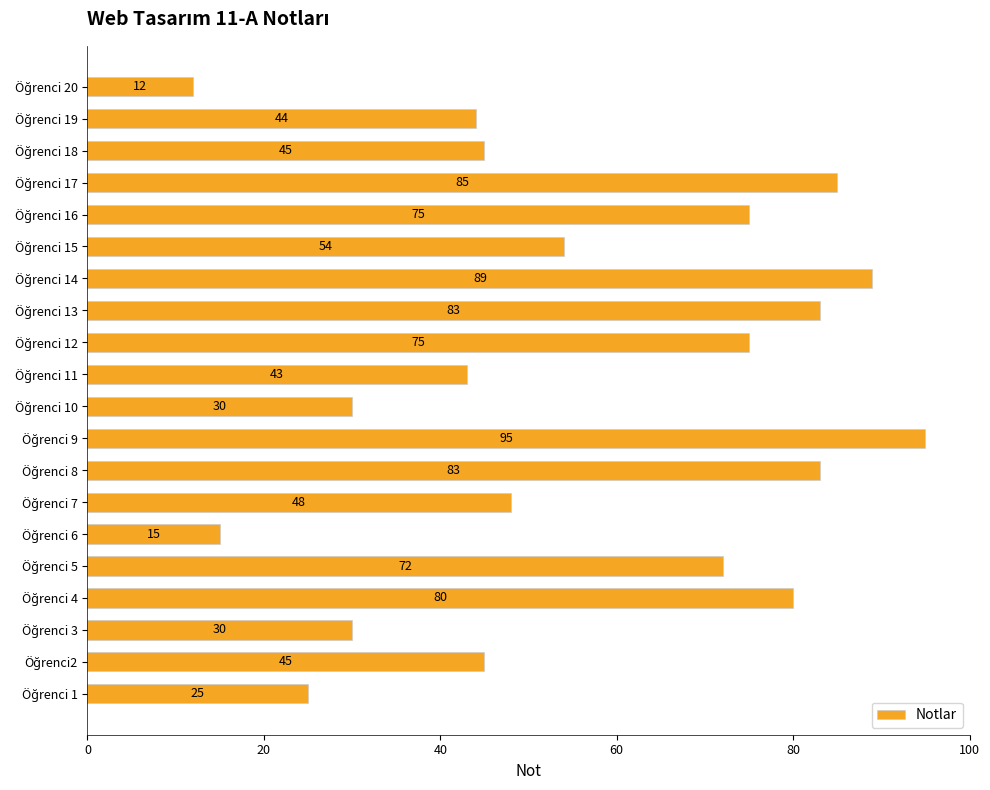

Reading bottom to top, extract all data points from this chart.

25	45	30	80	72	15	48	83	95	30	43	75	83	89	54	75	85	45	44	12